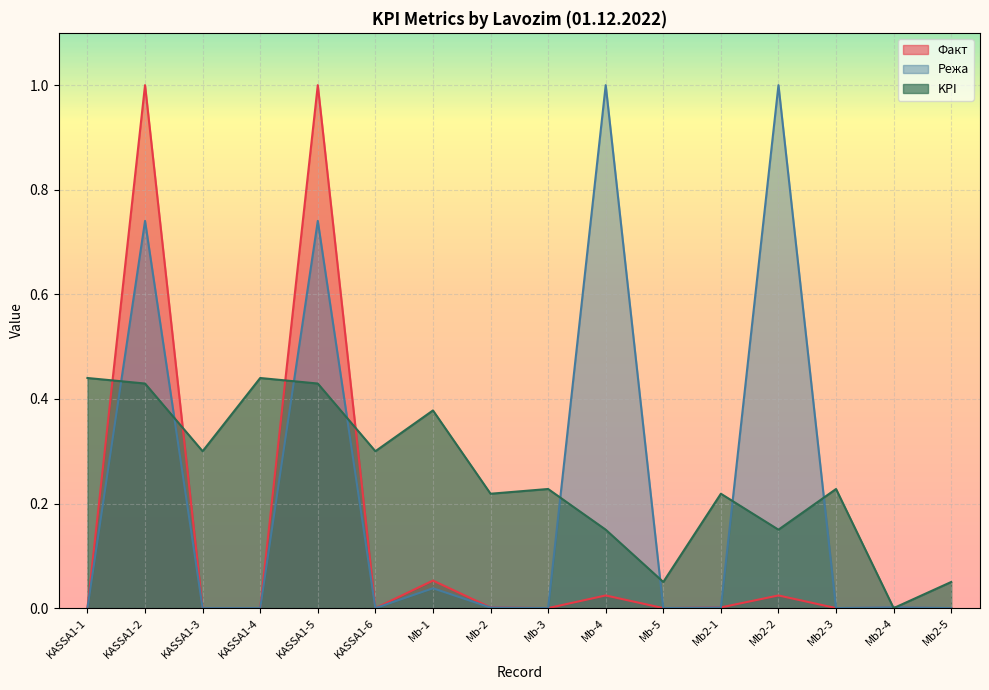

Which series has the widest spread of values?

Факт